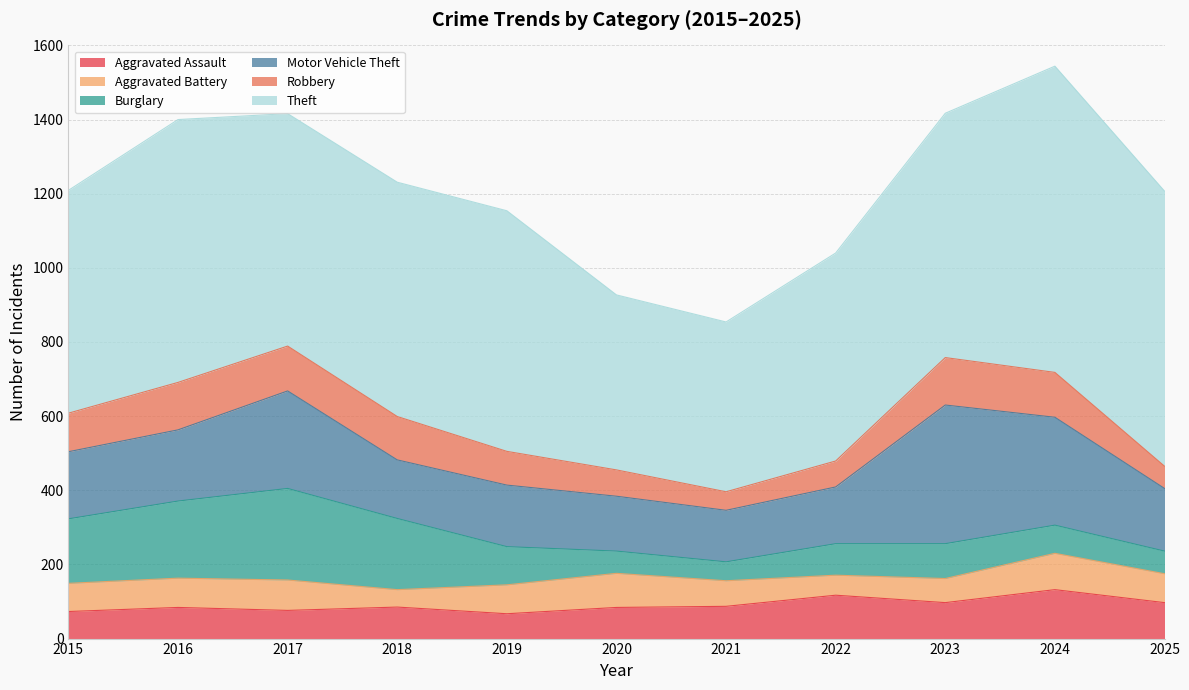

How many series are shown in this chart?

6